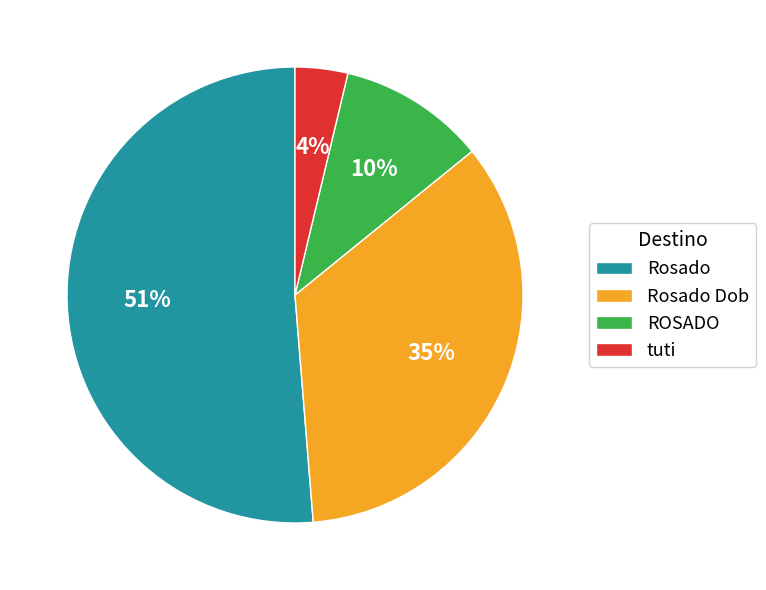

True or false: ROSADO accounts for 10% of the total.

True